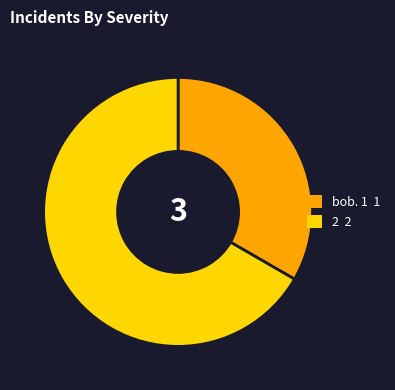

The bob. 1 slice represents 24% of the pie. True or false?

False